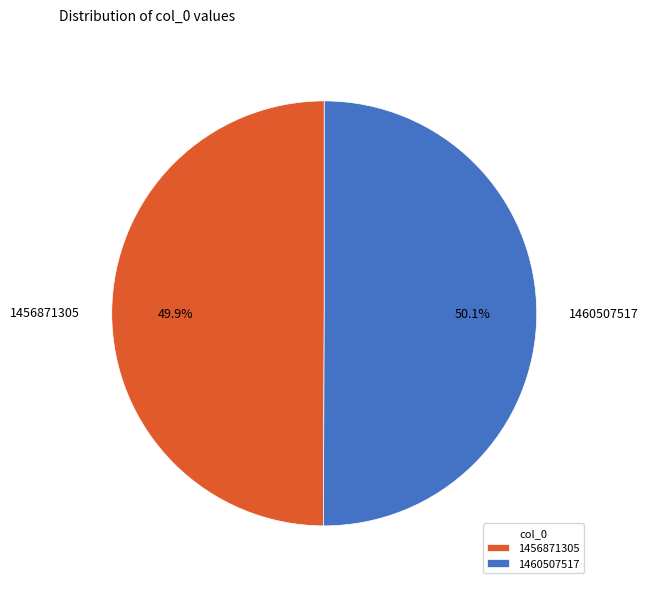

Count the number of slices in the pie.

2